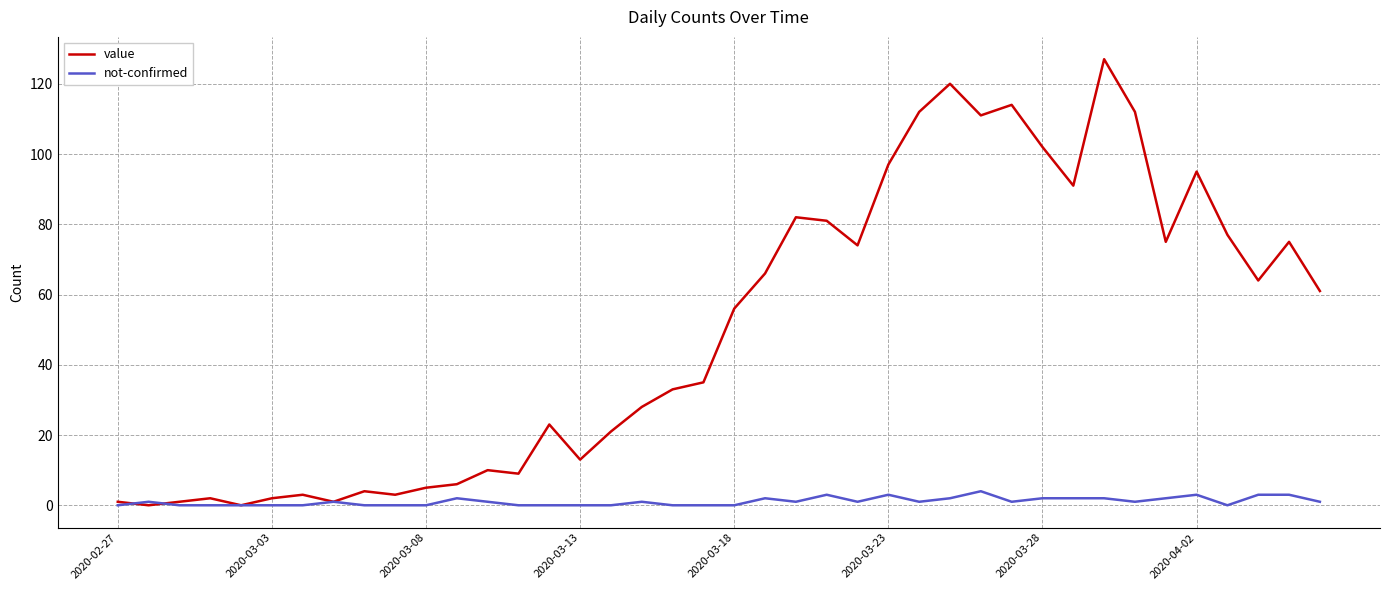

Rank the series by their average value, from highest to lowest.

value, not-confirmed